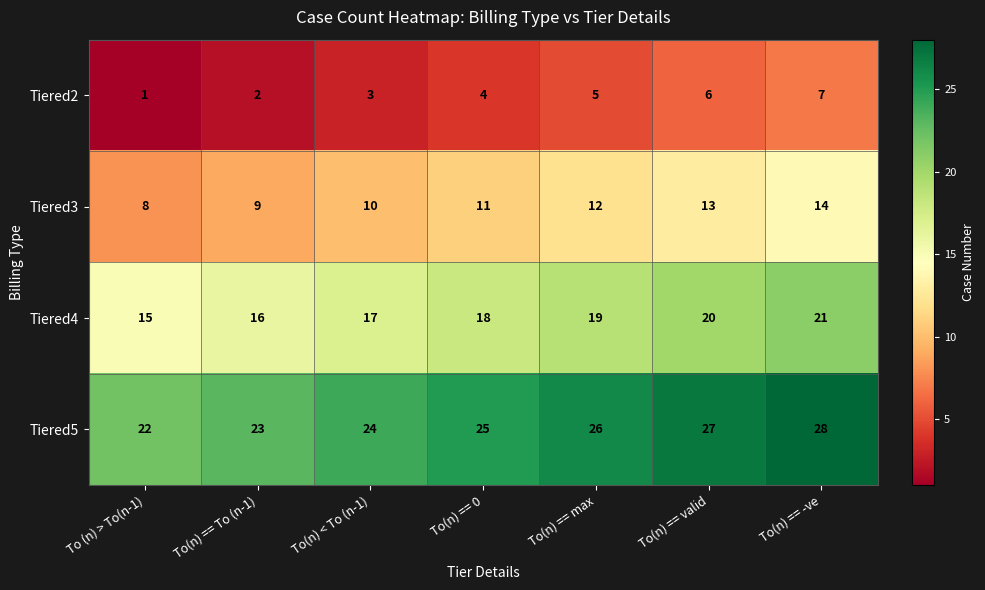

True or false: Tiered4 has a value of 17 at To(n) < To (n-1).

True